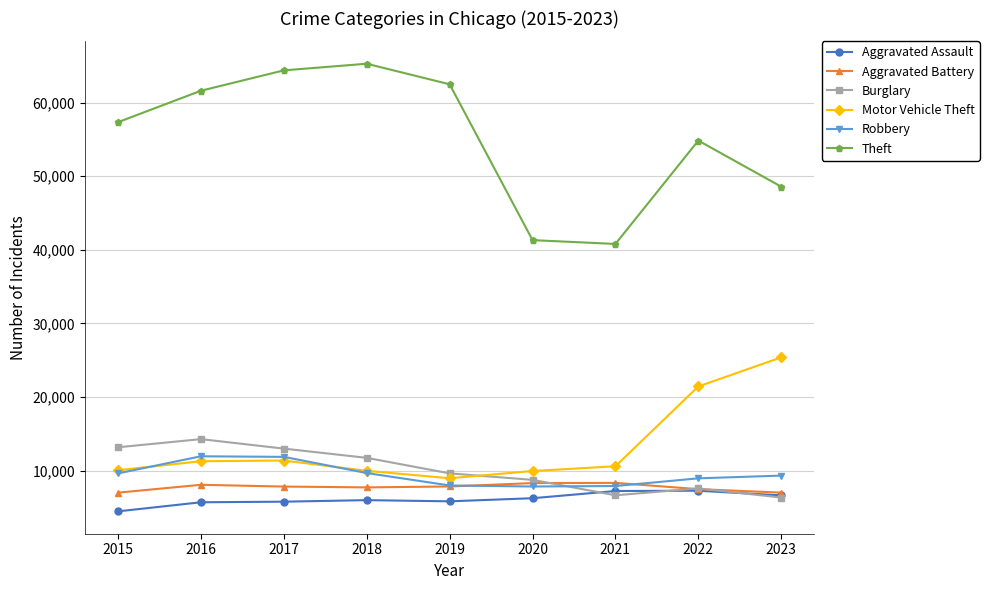

Count the number of categories in the chart.

9